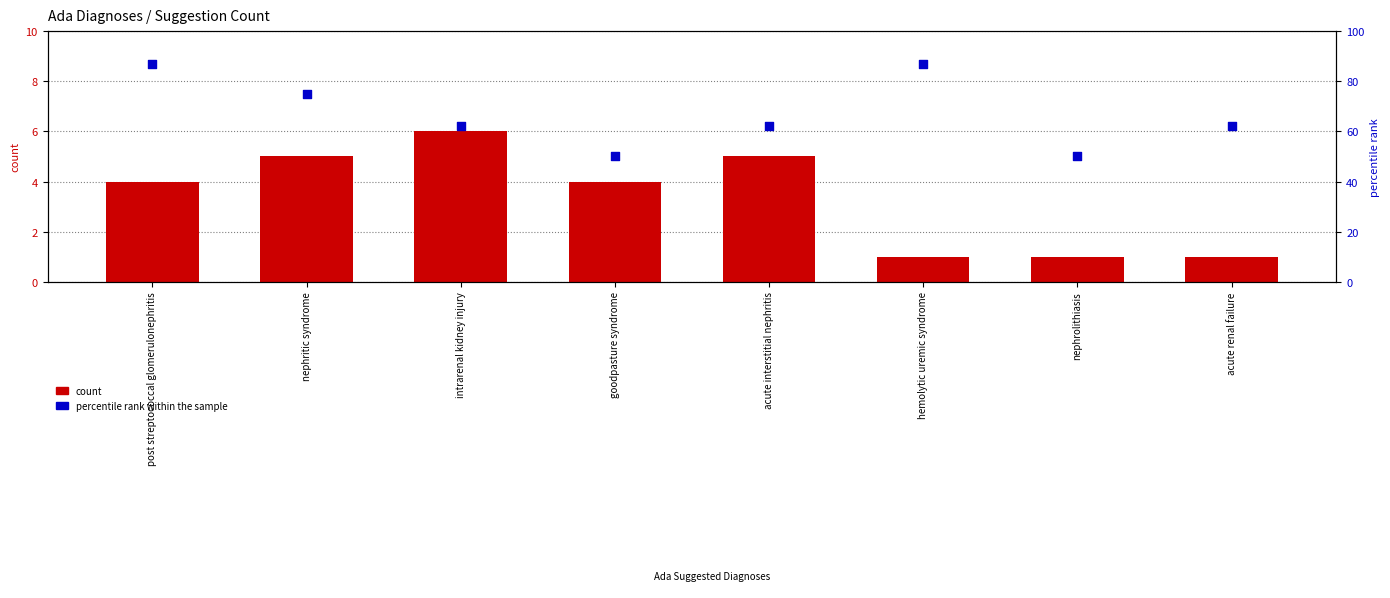

Which series has the largest Y range (max minus min)?

percentile rank within the sample